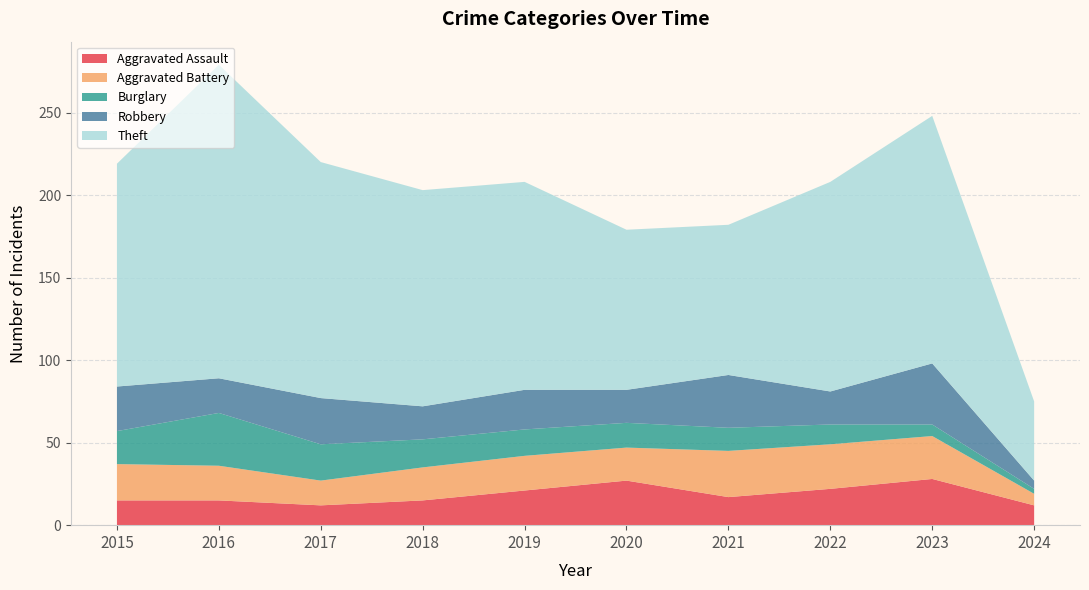

Reading left to right, extract all data points from this chart.

Aggravated Assault: 2015=15	2016=15	2017=12	2018=15	2019=21	2020=27	2021=17	2022=22	2023=28	2024=12
Aggravated Battery: 2015=22	2016=21	2017=15	2018=20	2019=21	2020=20	2021=28	2022=27	2023=26	2024=7
Burglary: 2015=20	2016=32	2017=22	2018=17	2019=16	2020=15	2021=14	2022=12	2023=7	2024=3
Robbery: 2015=27	2016=21	2017=28	2018=20	2019=24	2020=20	2021=32	2022=20	2023=37	2024=5
Theft: 2015=135	2016=190	2017=143	2018=131	2019=126	2020=97	2021=91	2022=127	2023=150	2024=48